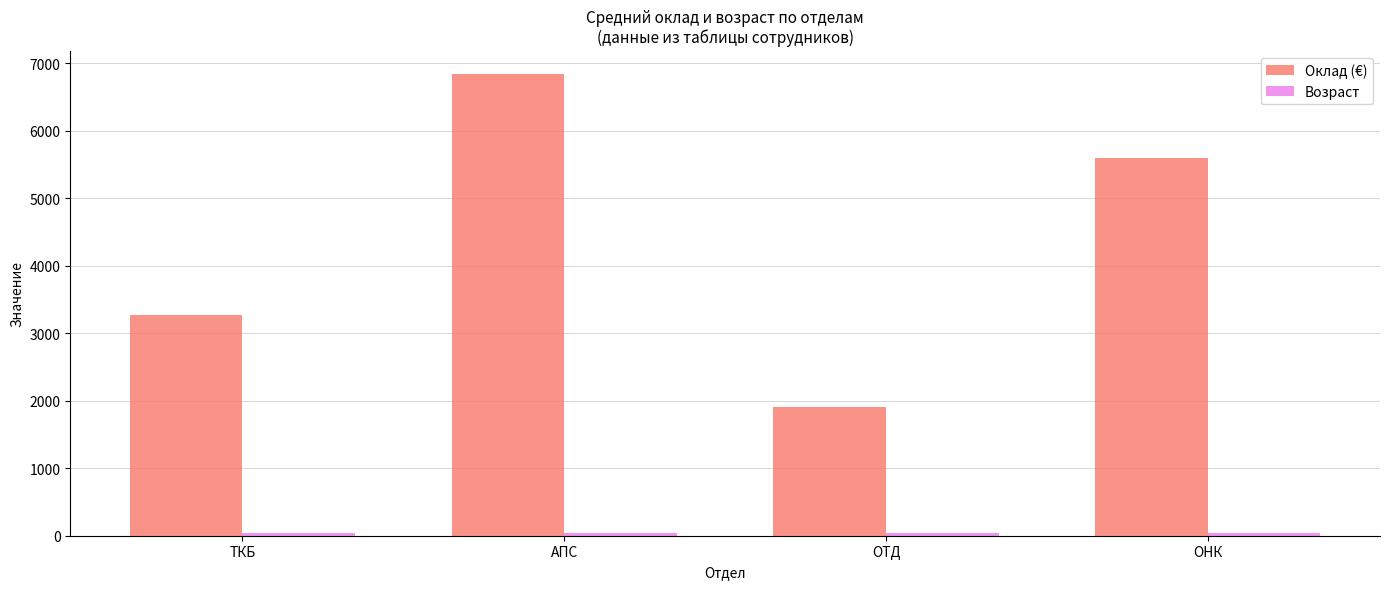

How many bars are there in each group?

2